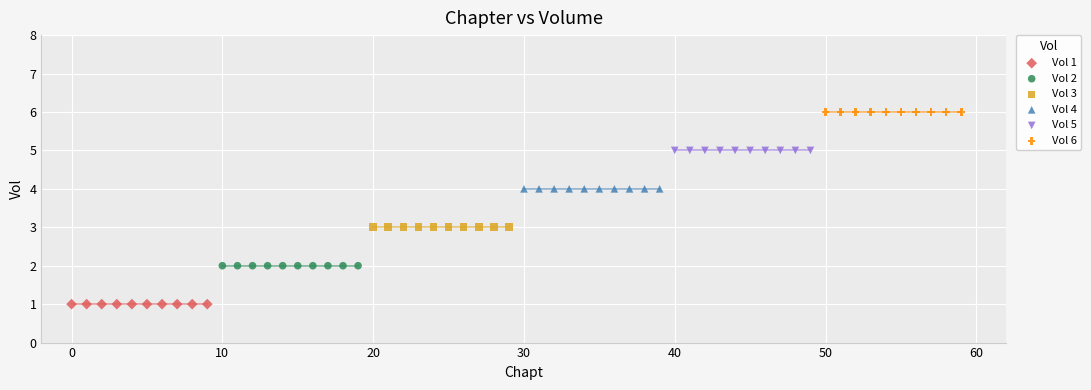

Which series reaches the maximum Y coordinate?

Vol 6